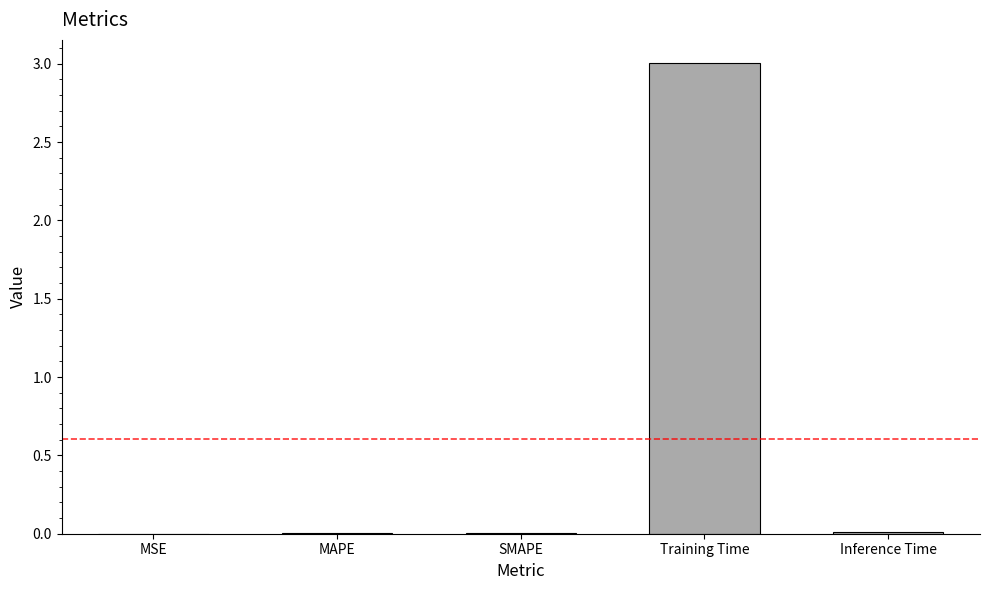

What is the maximum value shown in the chart?

3.0